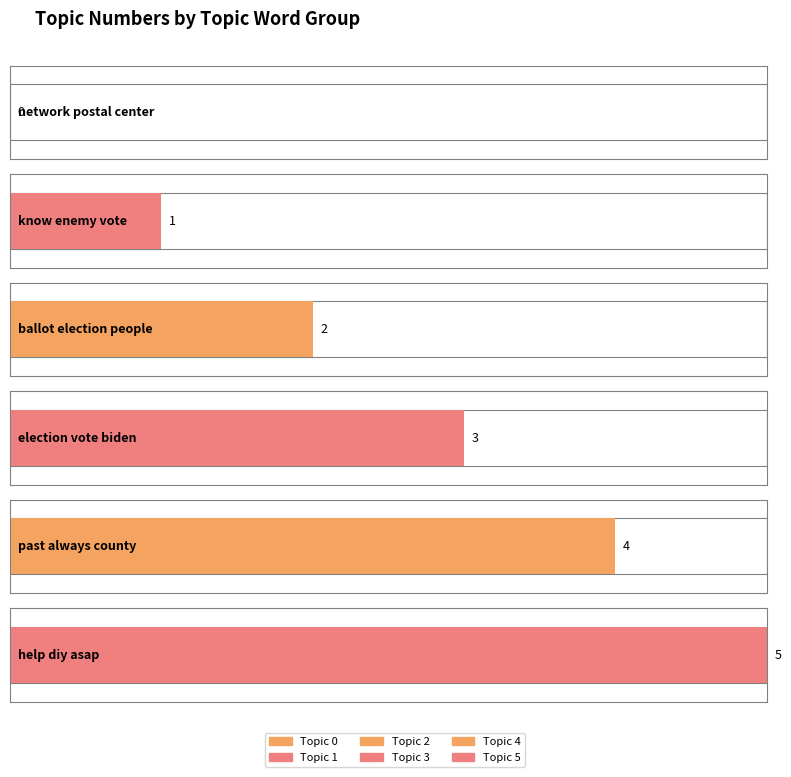

Is it true that the value at help diy asap is 1?

False